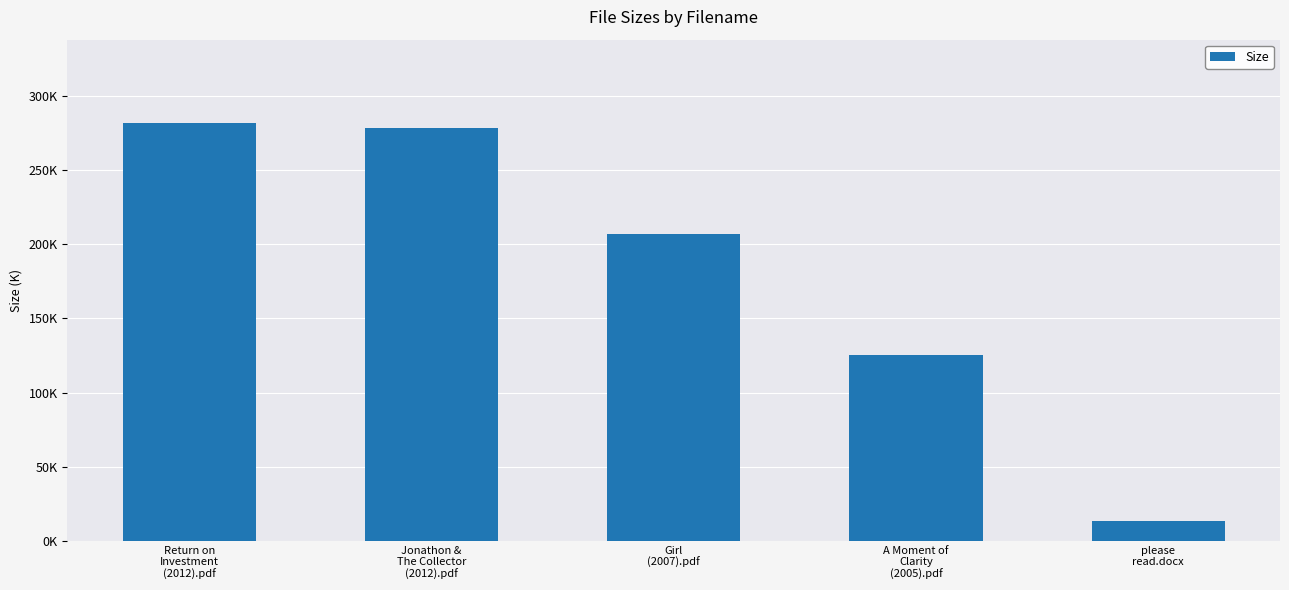

Is it true that the value at Girl
(2007).pdf is 207.1?

True